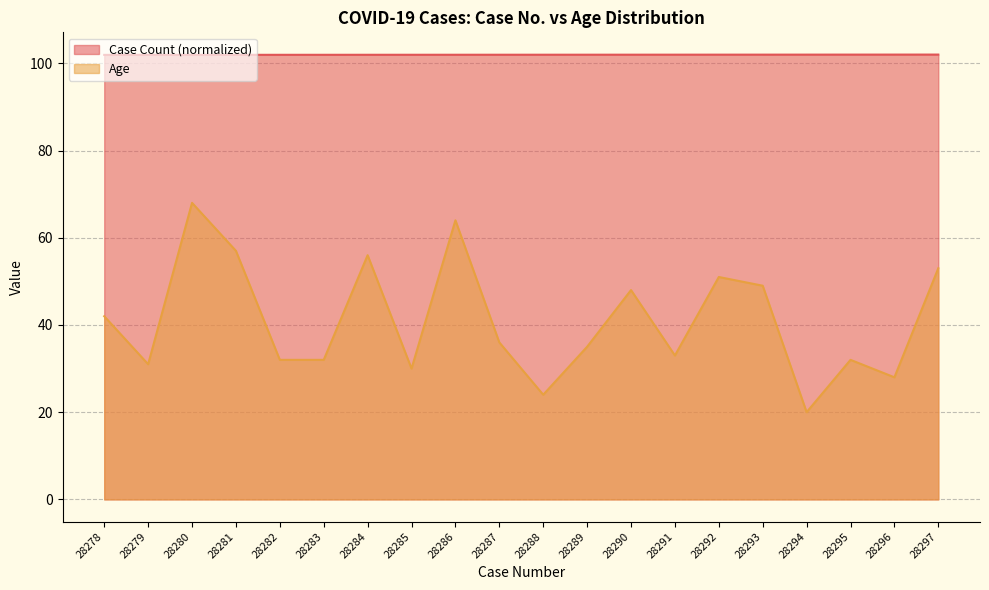

True or false: Case Count and Age intersect in this chart.

False